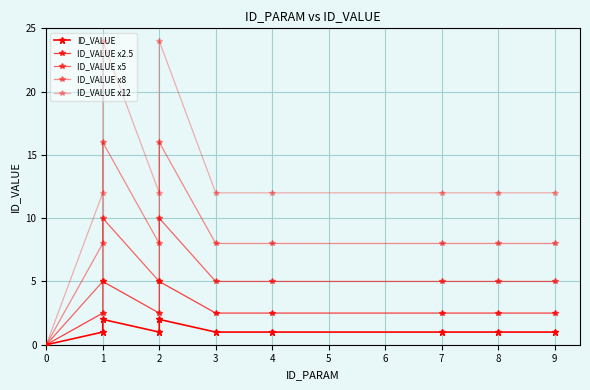

What position from the left is 2?

4